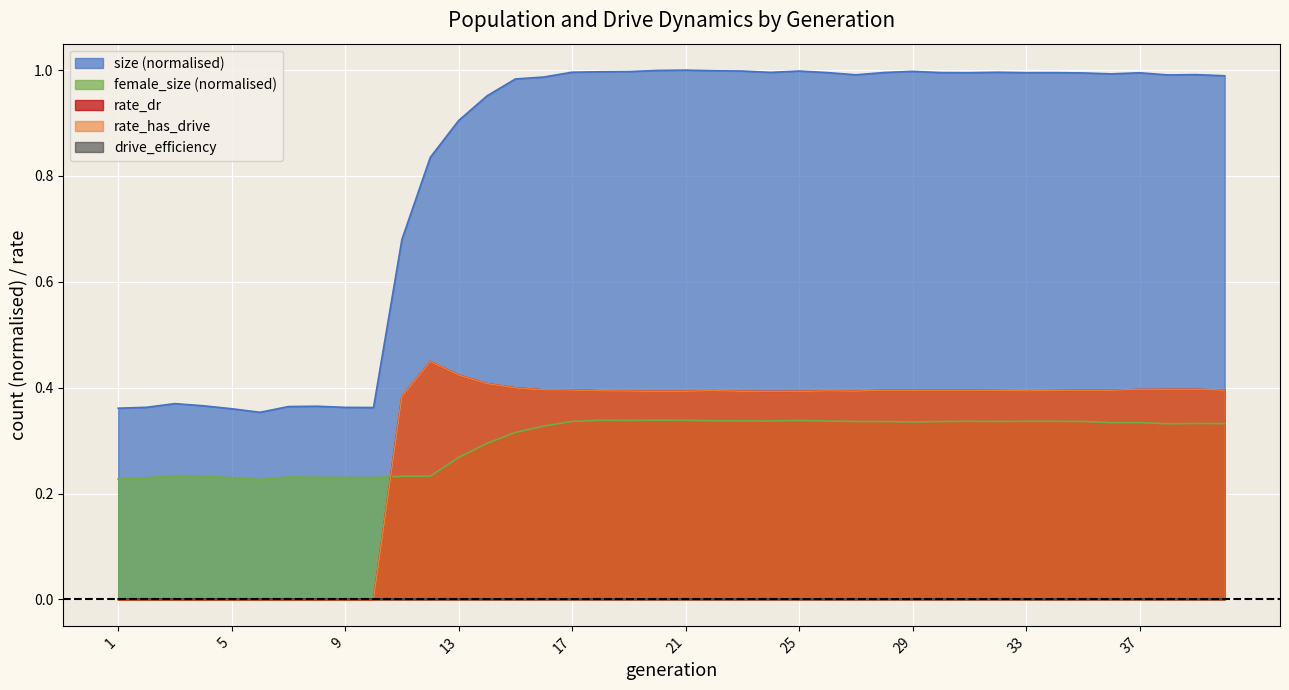

What is the difference between the maximum and minimum values in the female_size series?

0.1